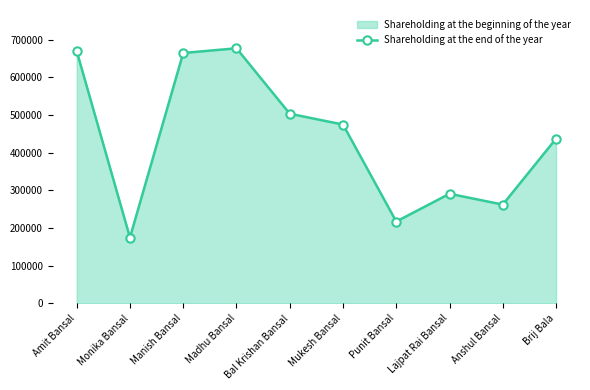

Reading left to right, list all the values displayed in this chart.

670000	175000	665000	677500	503750	475000	217500	291250	262500	437500